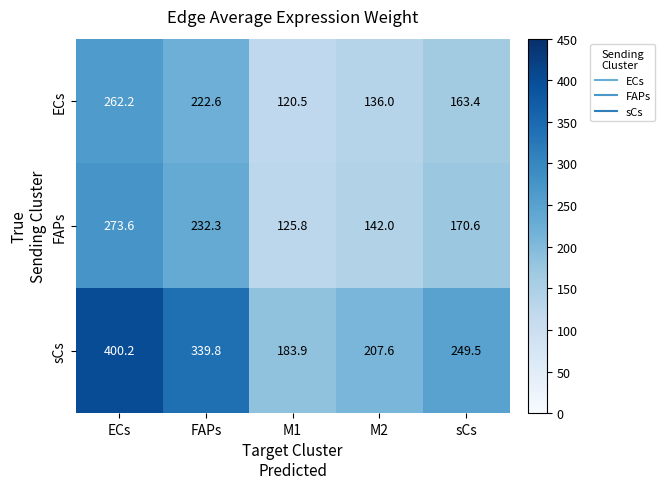

Which series has the largest total across all categories?

sCs